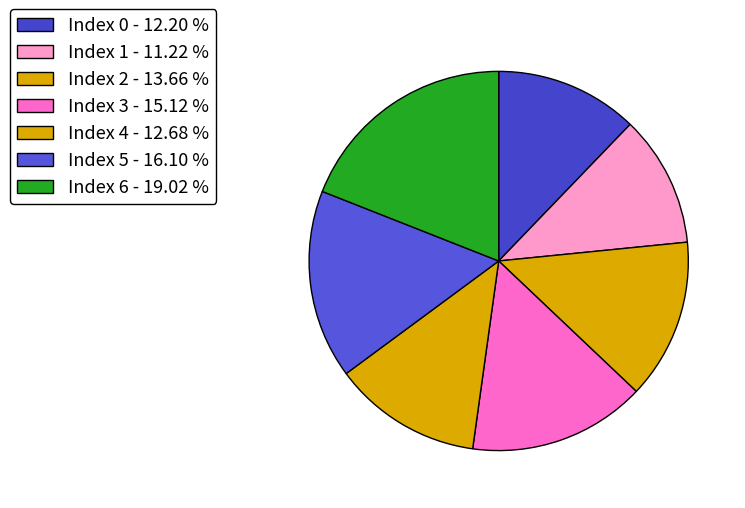

What is the largest slice in the pie chart?

Index 6 - 19.02 %